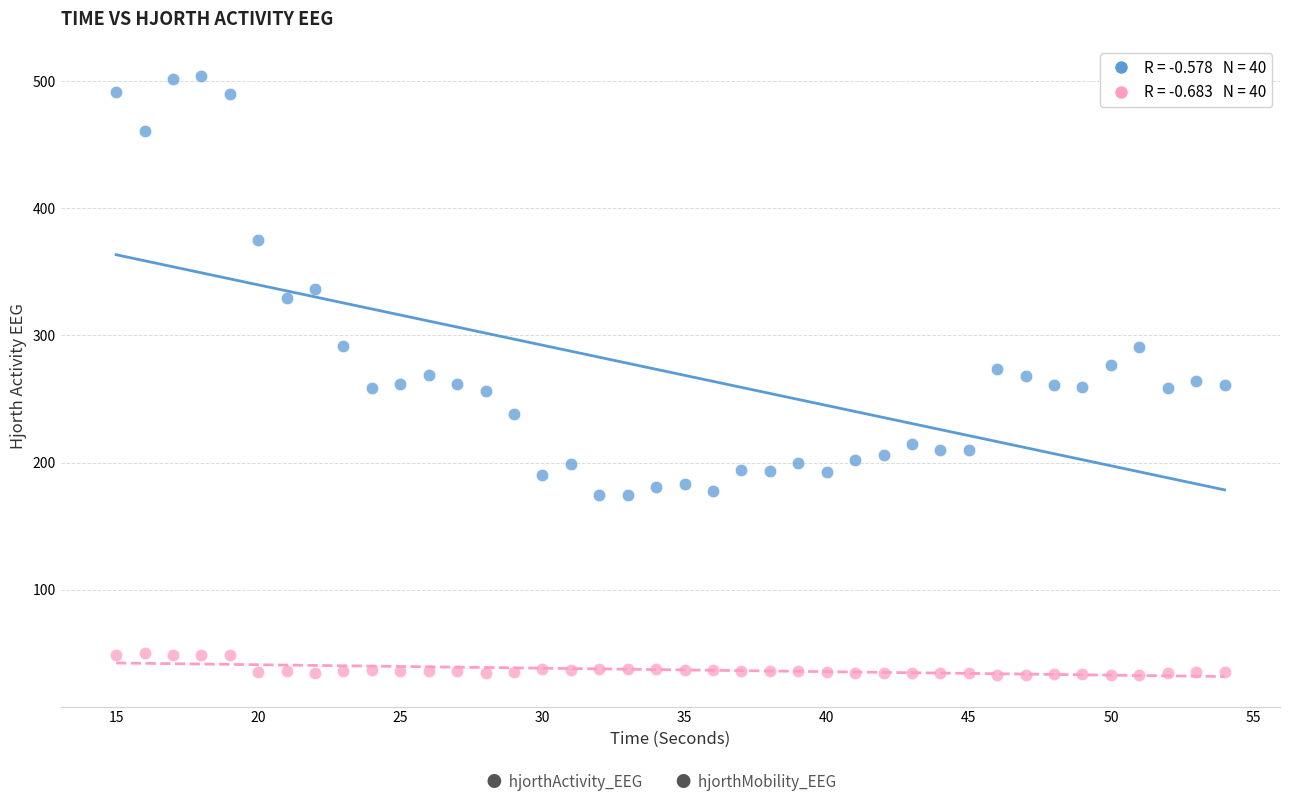

Across all data points, what is the range of X values (max minus min)?

39.0